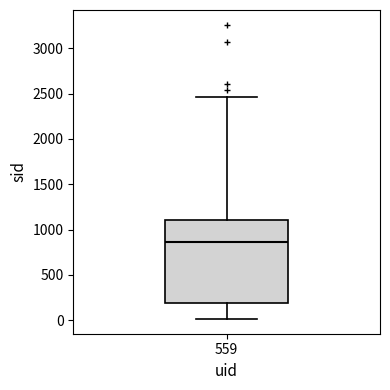

Transcribe this box plot: give where the median line is, the range the box spans, and where the two whiskers end, as read against the y-axis. The values are not printed on the chart, so give them approximately, as read against the axis.

median 850, box 200 to 1100, whiskers 0 to 2450